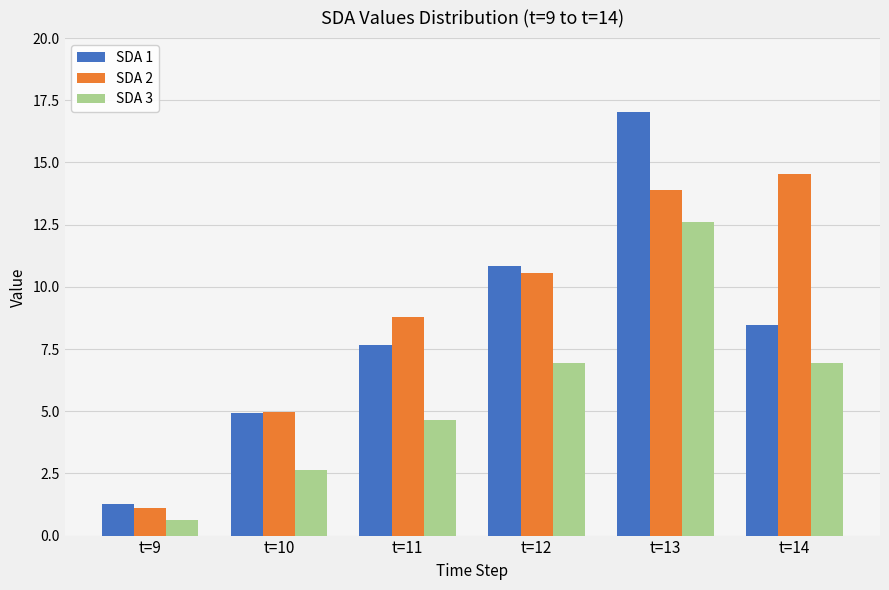

Which label corresponds to the smallest value in the chart?

t=9